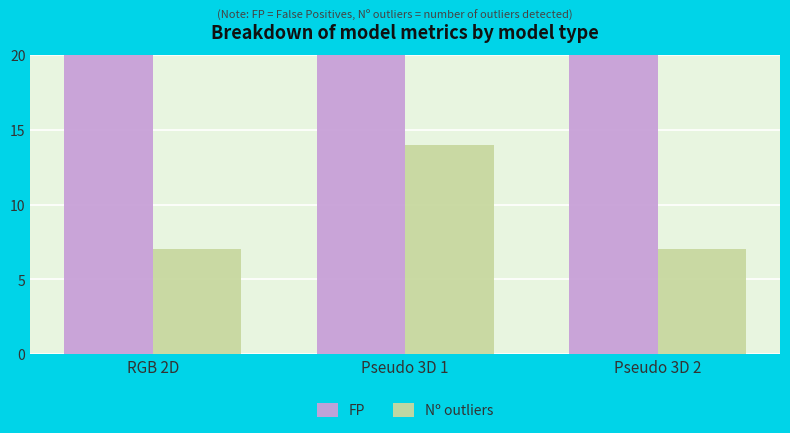

Rank the series by their average value, from highest to lowest.

FP, Nº outliers